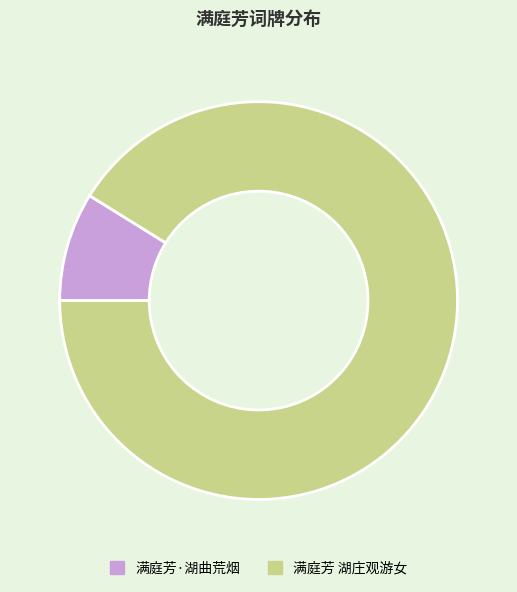

The 满庭芳 湖庄观游女 slice represents 77% of the pie. True or false?

False